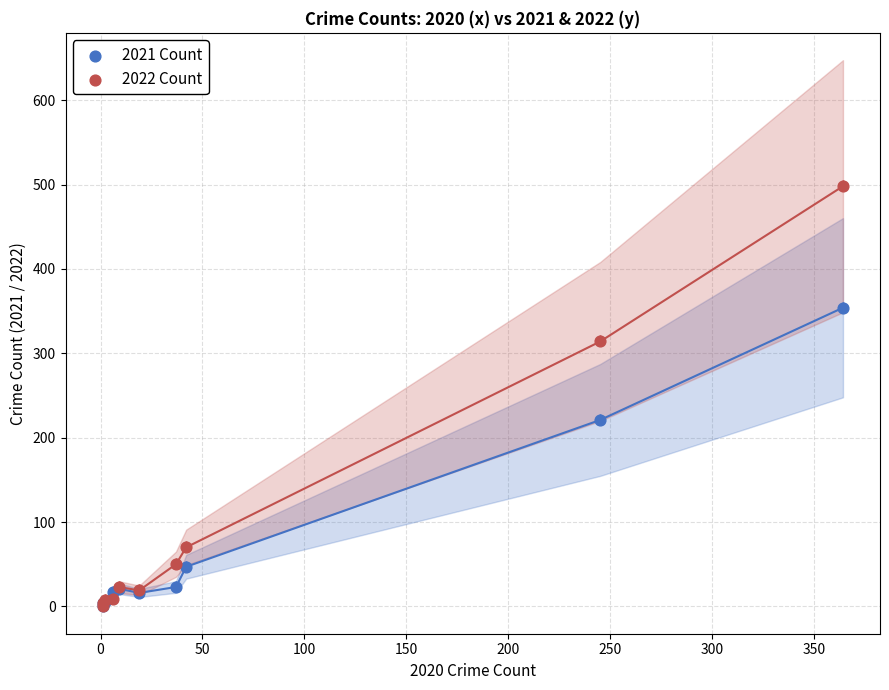

Which series reaches the maximum Y coordinate?

2022 Count